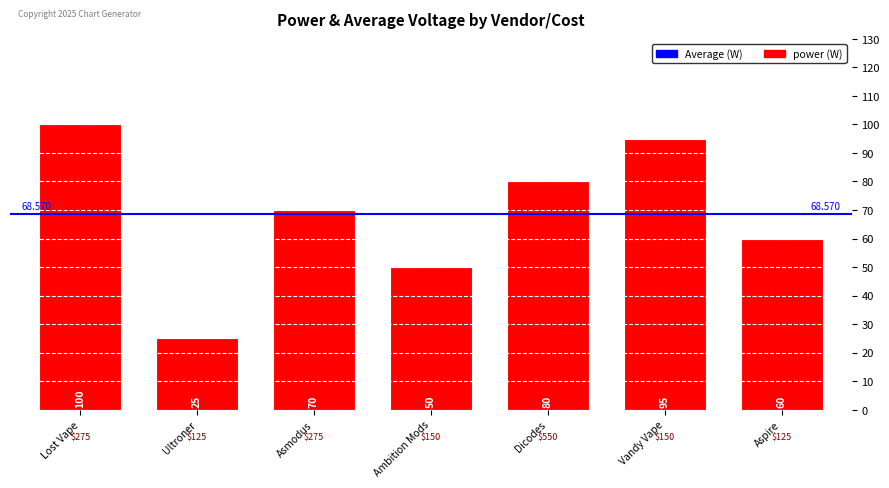

Which label corresponds to the smallest value in the chart?

Ultroner